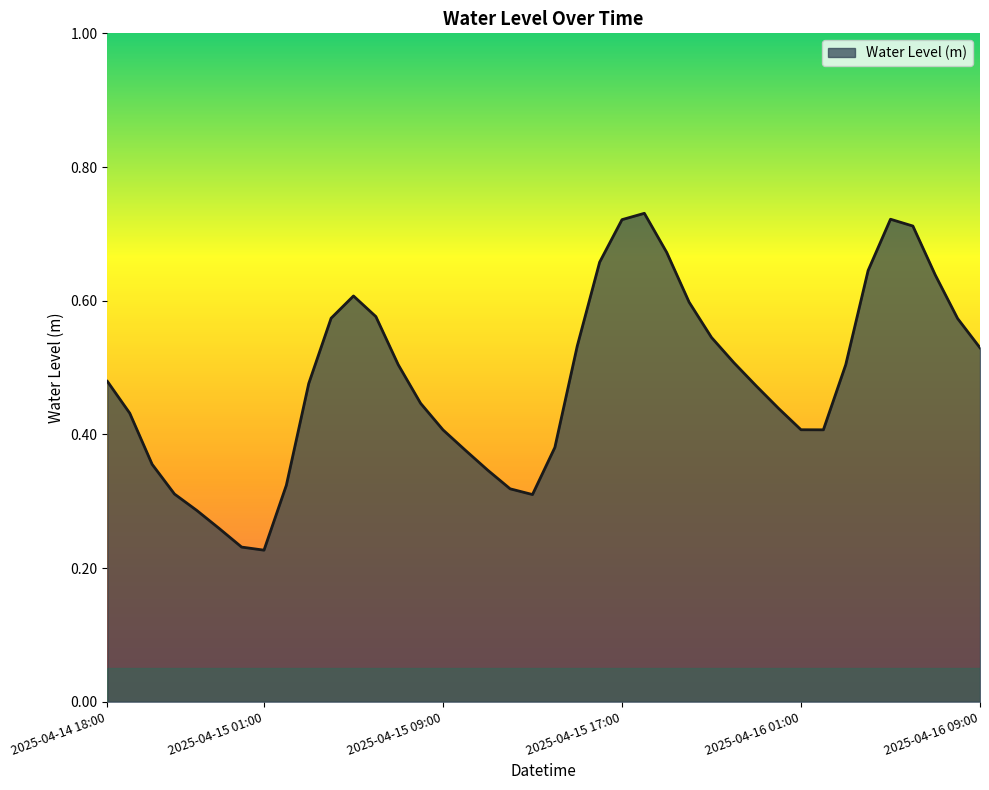

Does the chart display data point markers on the line(s)?

No